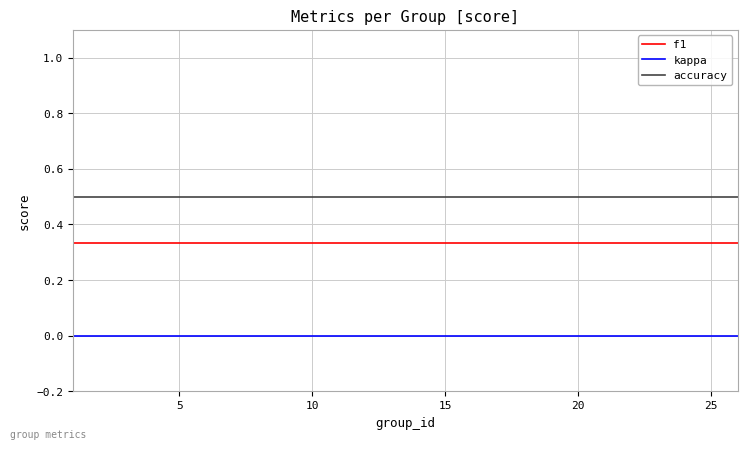

What is the average value of the accuracy series?

0.5